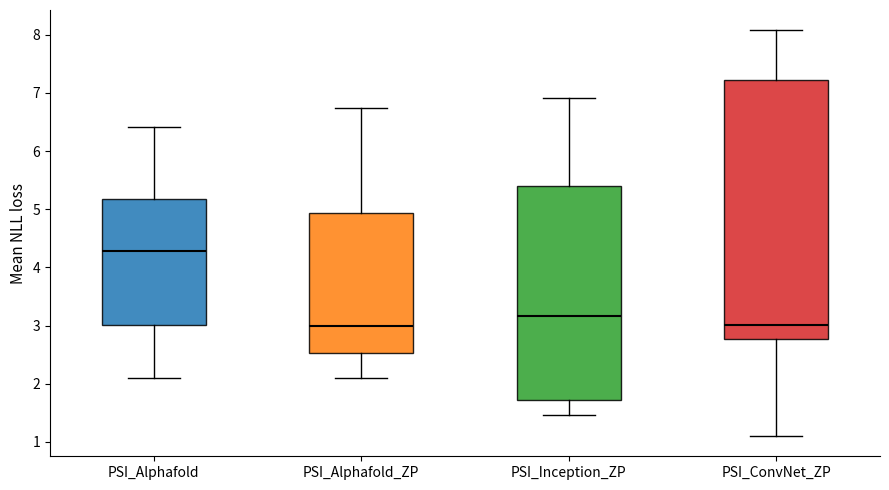

Reading left to right, read every box against the y-axis: the position of its median line, the range the box covers, and the ends of its whiskers. The values are not printed on the chart, so give them approximately, as read against the axis.

PSI_Alphafold: median 4.3, box 3.0 to 5.2, whiskers 2.1 to 6.4
PSI_Alphafold_ZP: median 3.0, box 2.5 to 4.9, whiskers 2.1 to 6.7
PSI_Inception_ZP: median 3.2, box 1.7 to 5.4, whiskers 1.5 to 6.9
PSI_ConvNet_ZP: median 3.0, box 2.8 to 7.2, whiskers 1.1 to 8.1